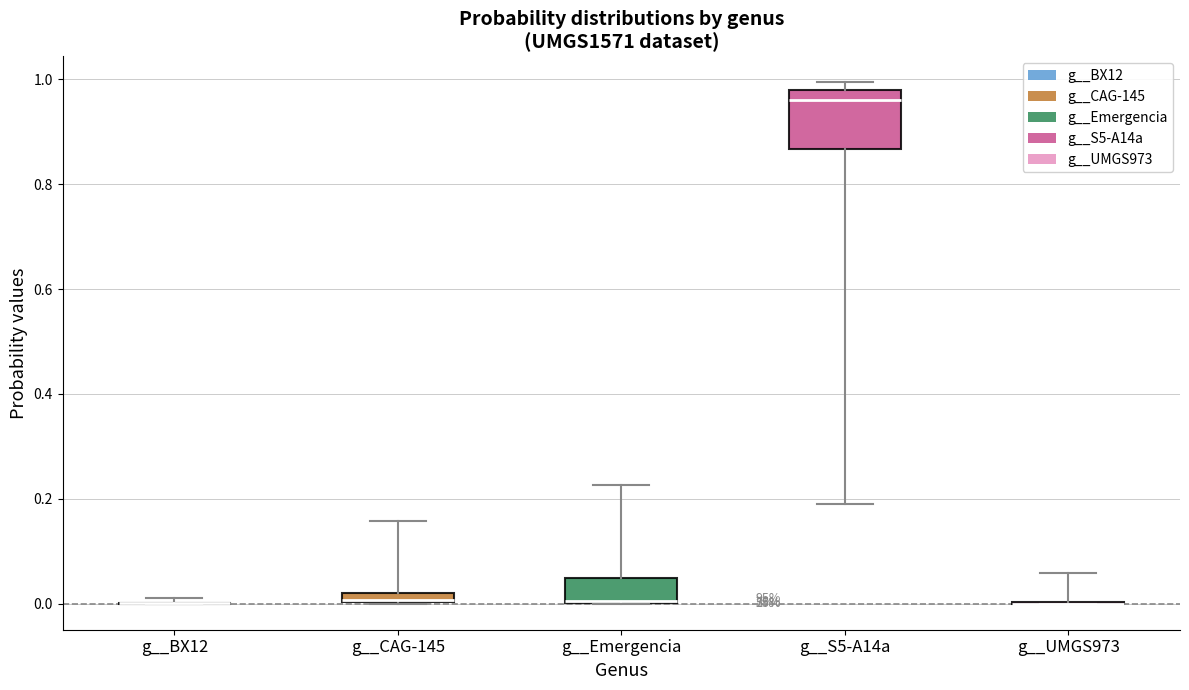

Where does the upper whisker of the box for g__CAG-145 end on the y-axis? The values are not printed on the chart, so give them approximately, as read against the axis.

0.16